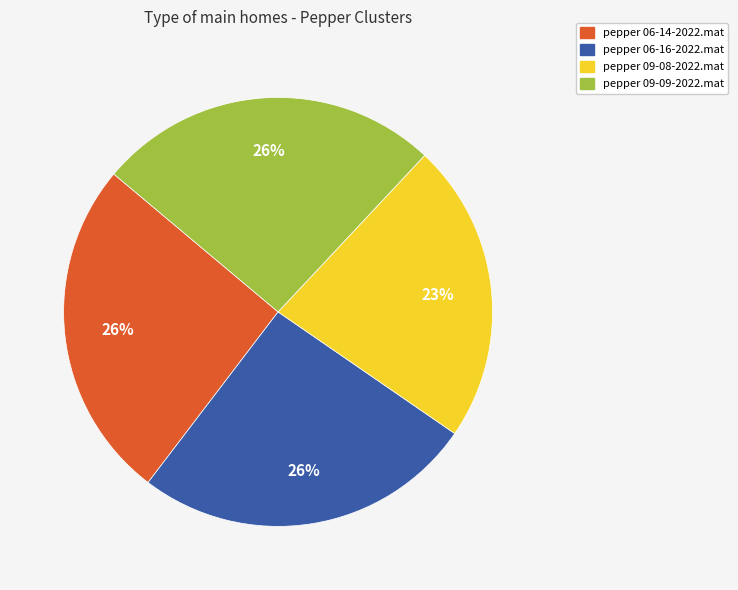

Between pepper 09-09-2022.mat and pepper 09-08-2022.mat, which is larger?

pepper 09-09-2022.mat